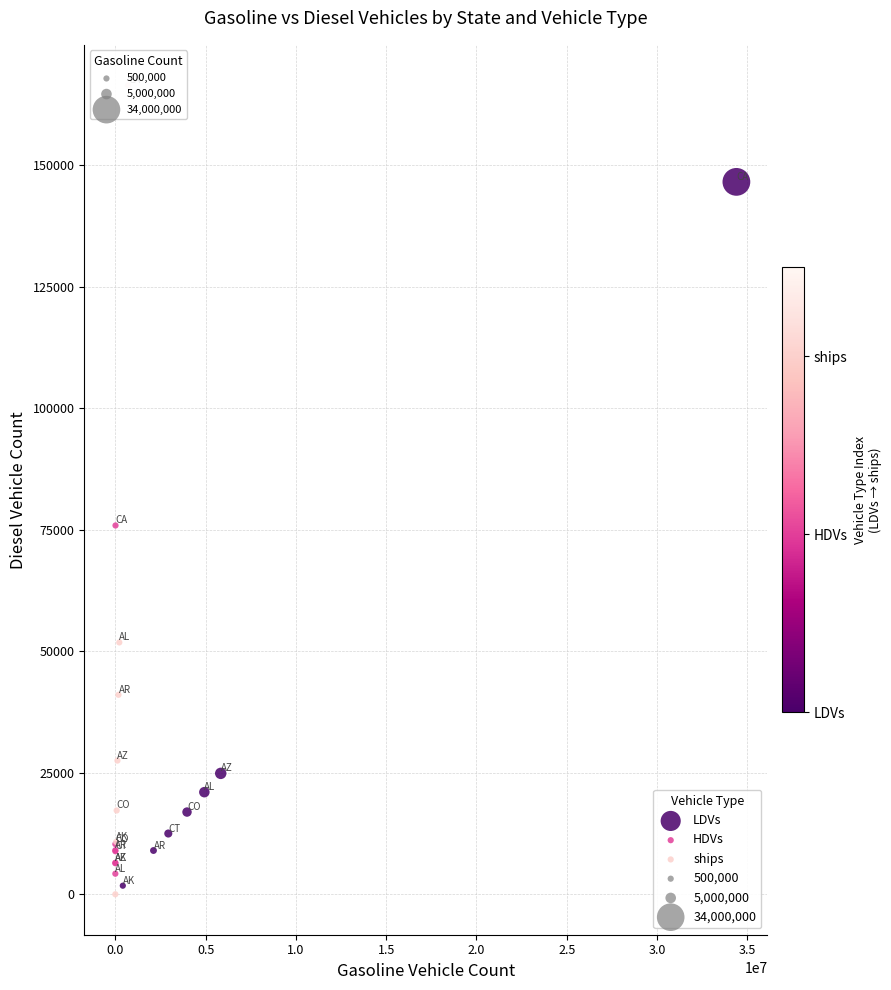

Which series contains the highest Y value?

ships